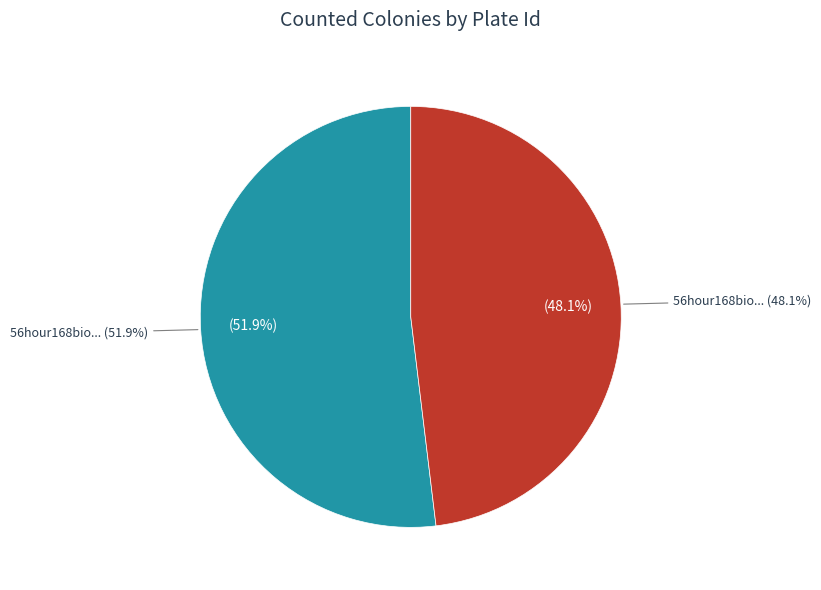

What is the change in value from 56hour168biothree to 56hour168biothree1?

-13